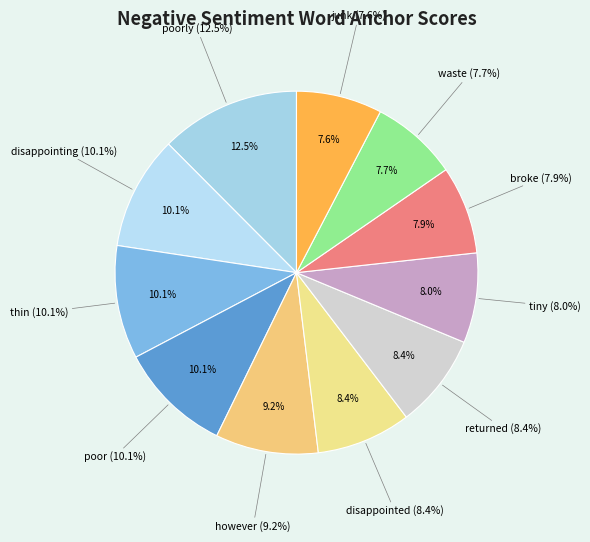

True or false: broke accounts for 8% of the total.

True